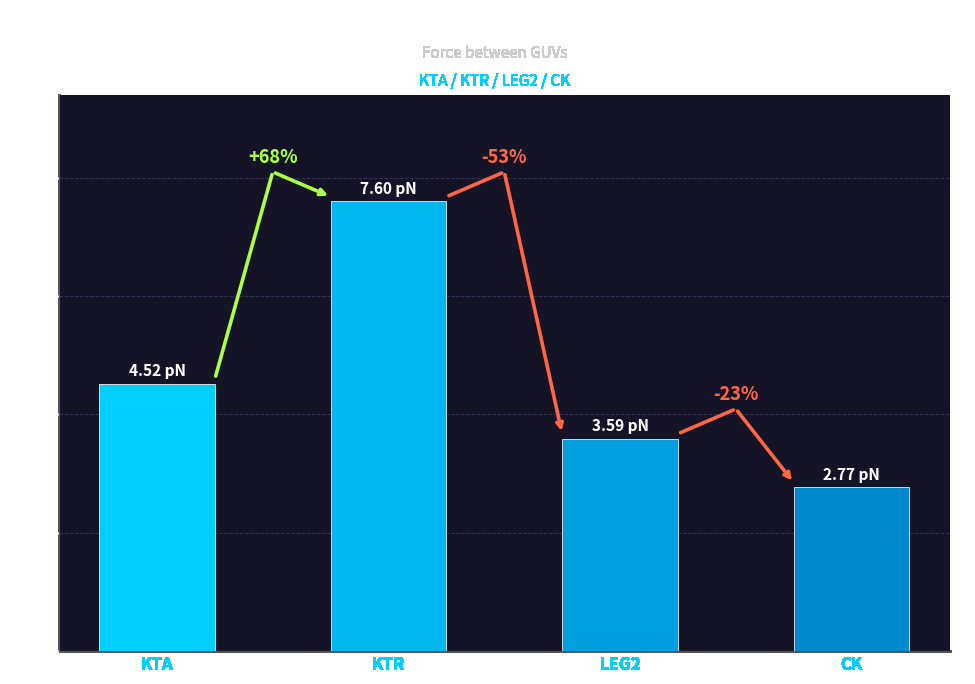

What is the value of the 1st bar from the left?

4.5